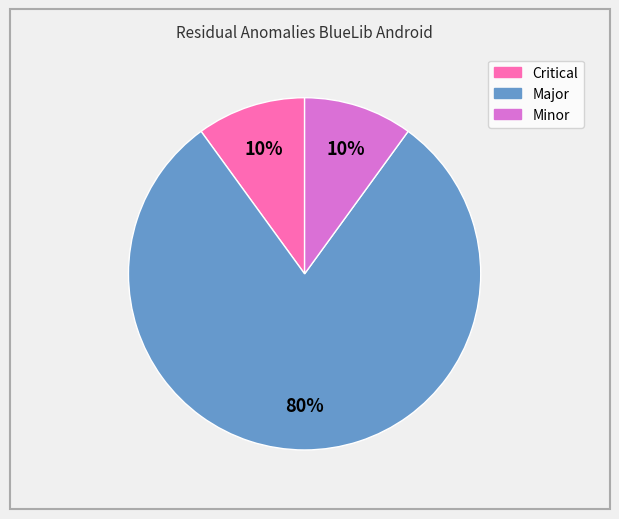

What is the majority slice?

Major